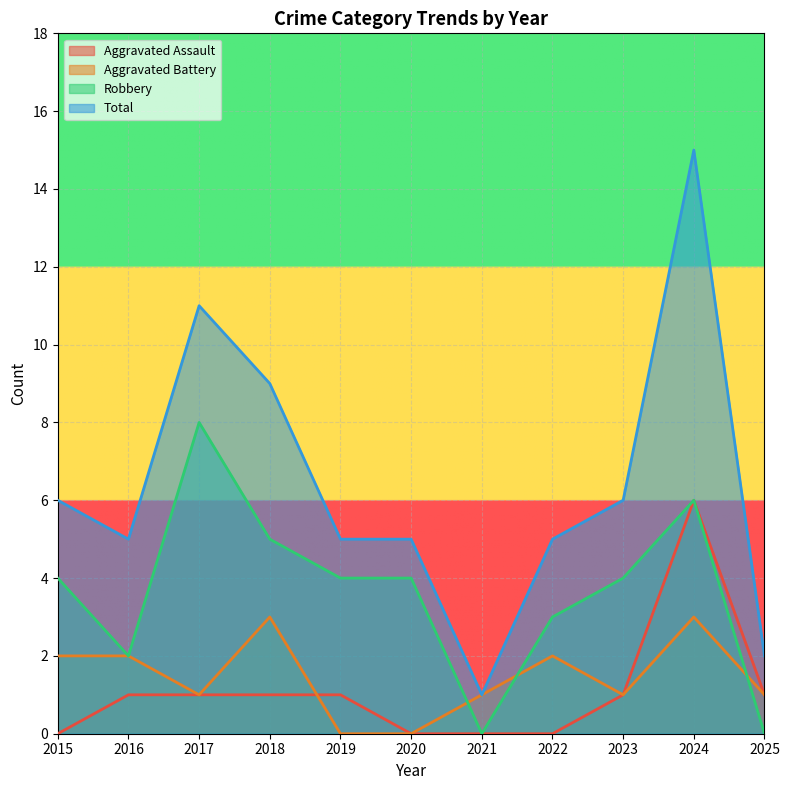

Is the value of Robbery at 2015 greater than the value of Aggravated Battery at 2025?

Yes